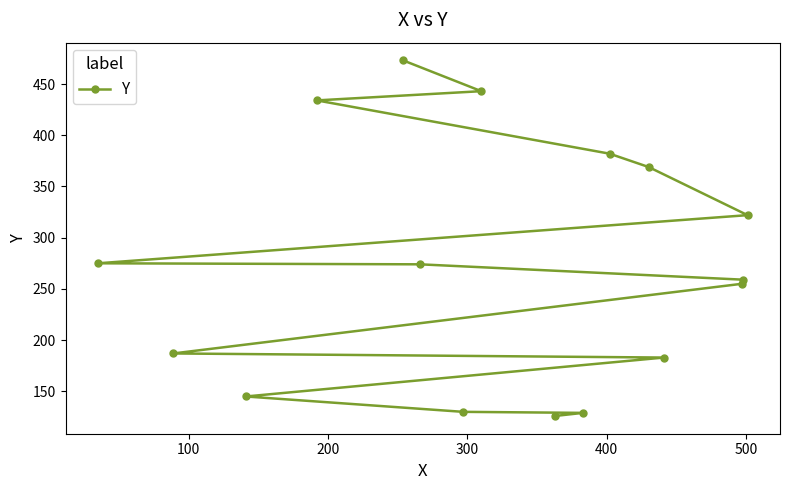

Does the chart have visible grid lines?

No